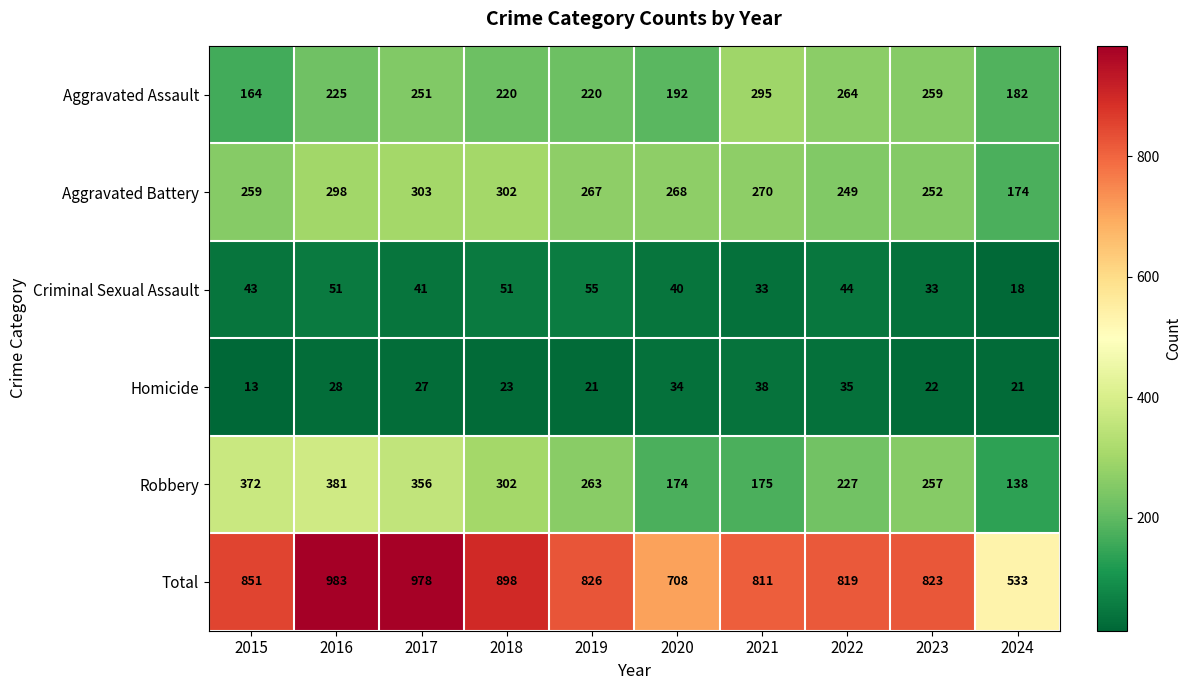

Where does the Aggravated Battery series first go above 268?

2016